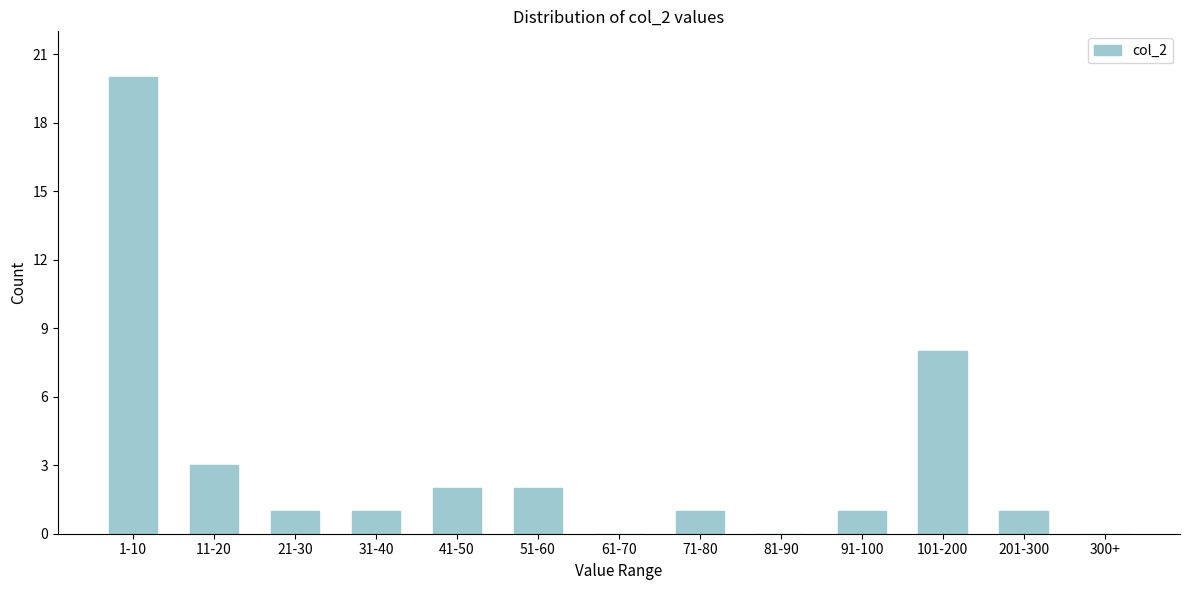

Which category has the highest value across all series?

1-10